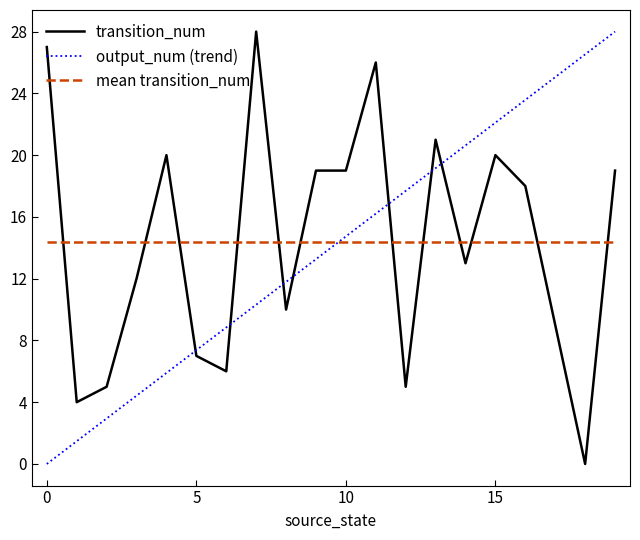

How many values in the transition_num series exceed 18?

9